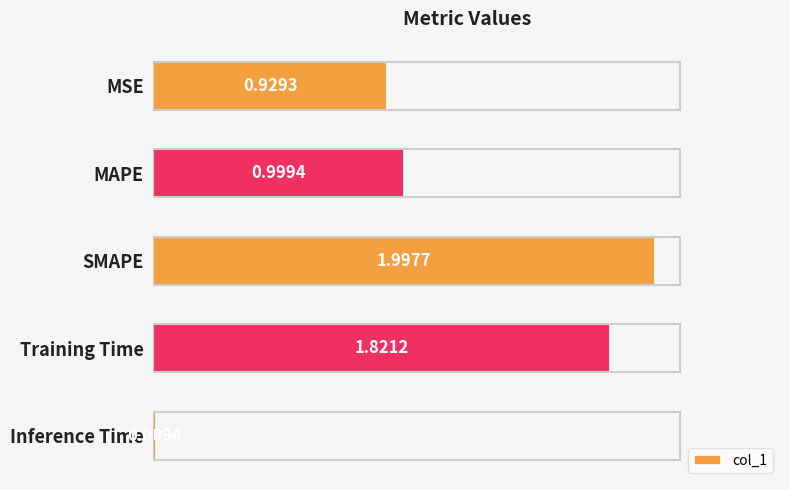

What is the change in value from MSE to MAPE?

+0.1